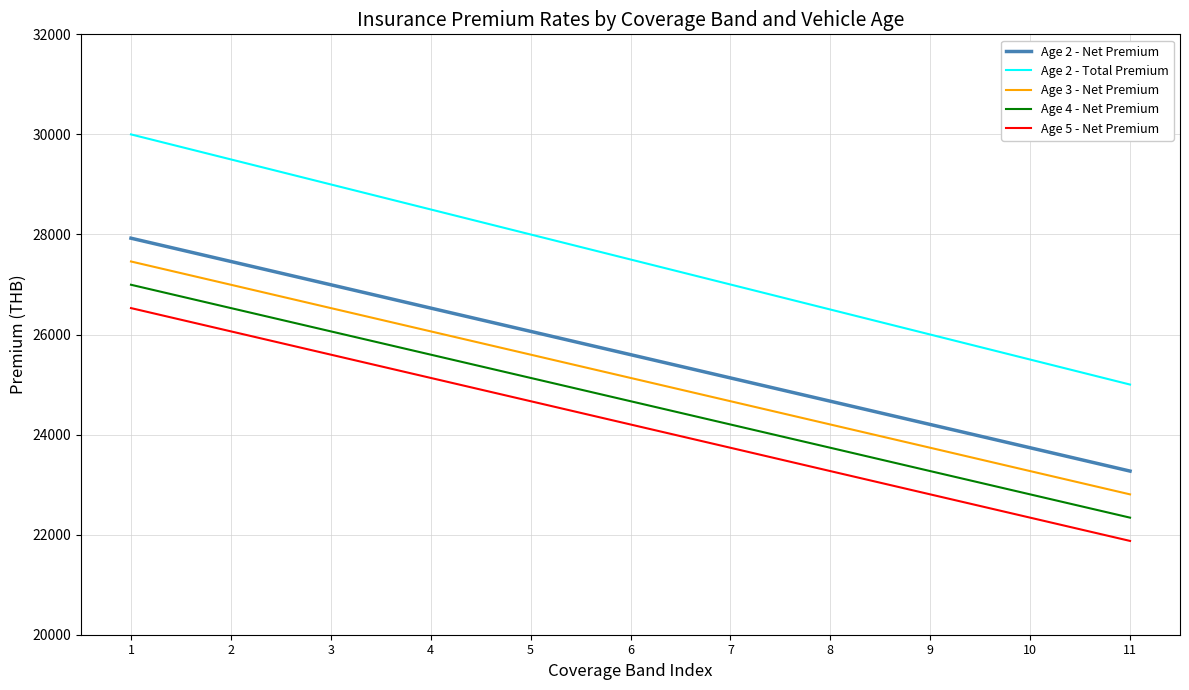

The value of Age 2 - Total Premium at 1 is 47941.7. True or false?

False